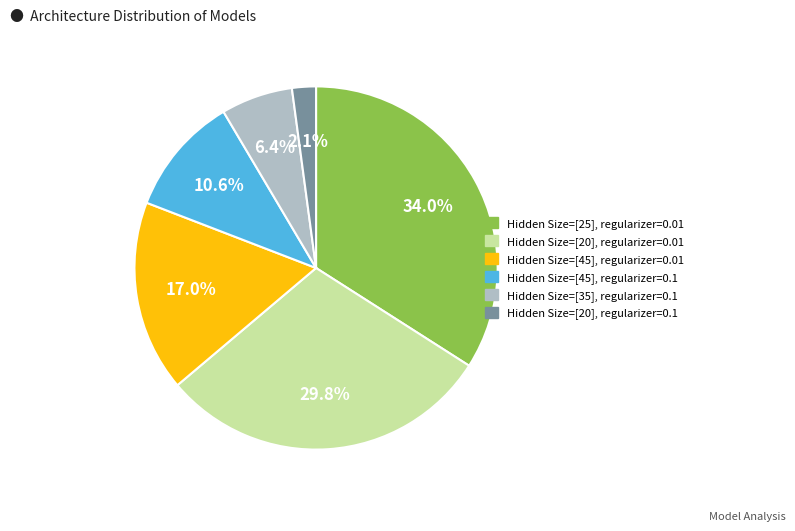

To the nearest percent, what is the difference between the largest and smallest slice percentages?

32%